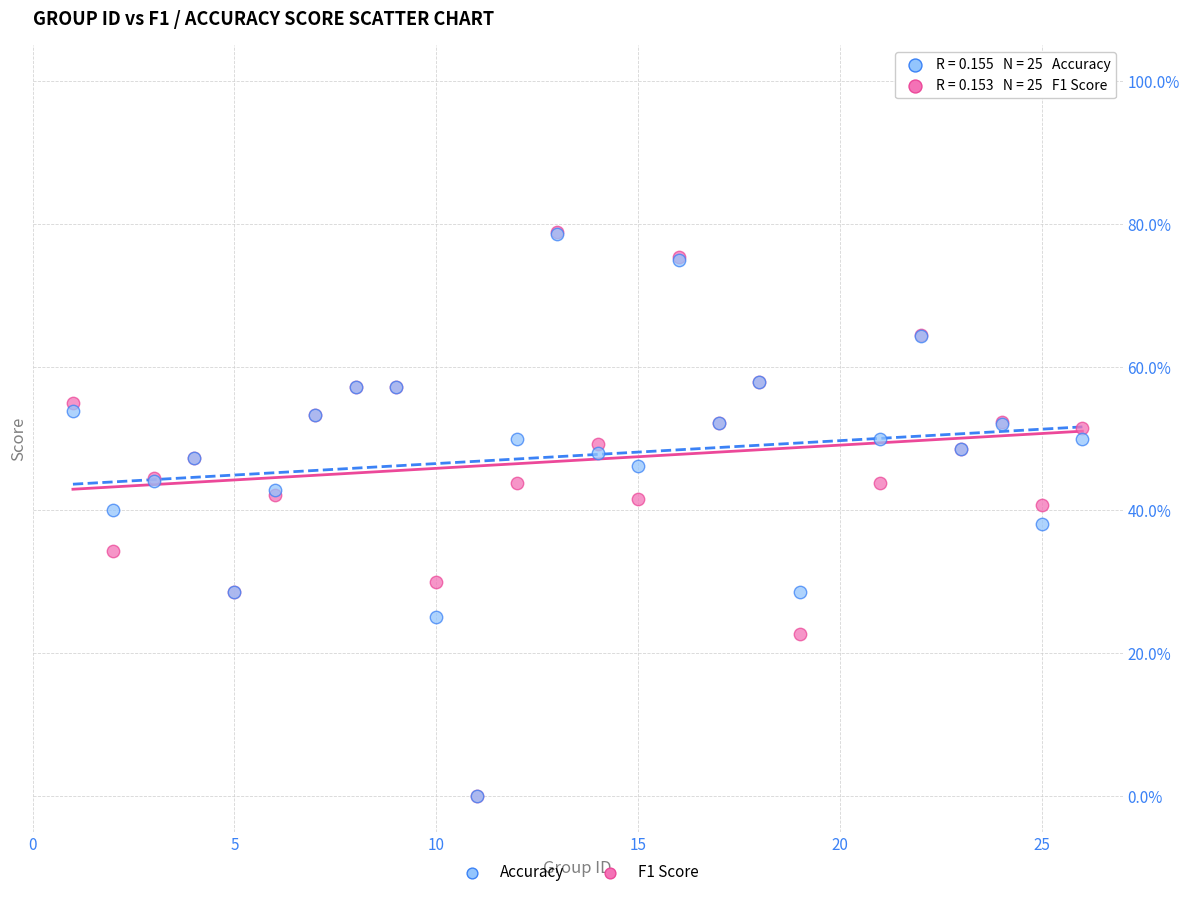

What are all the series names shown in the legend?

Accuracy, F1 Score